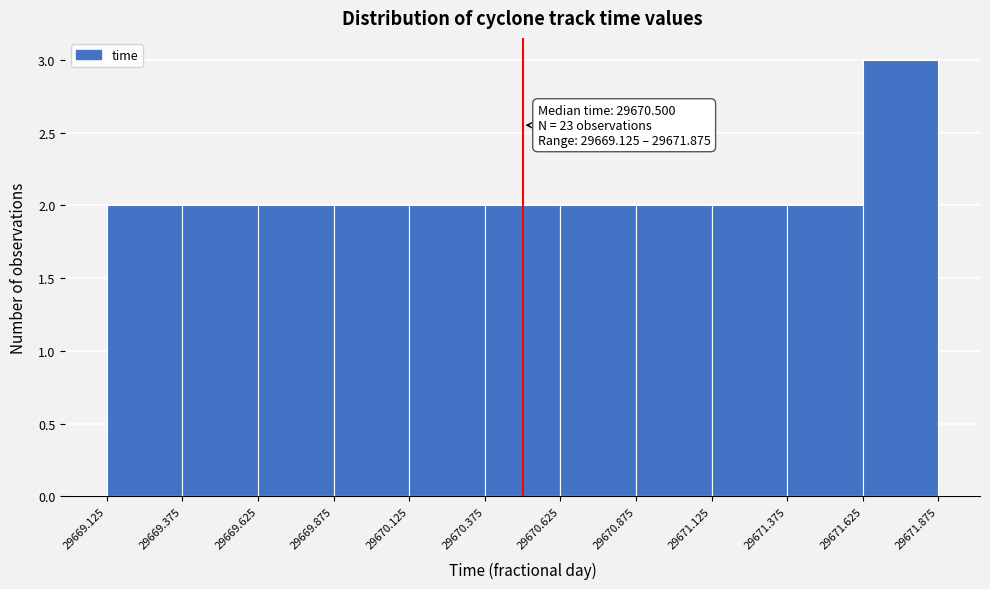

Which range on the x-axis has the tallest bar?

29671.625 to 29671.875